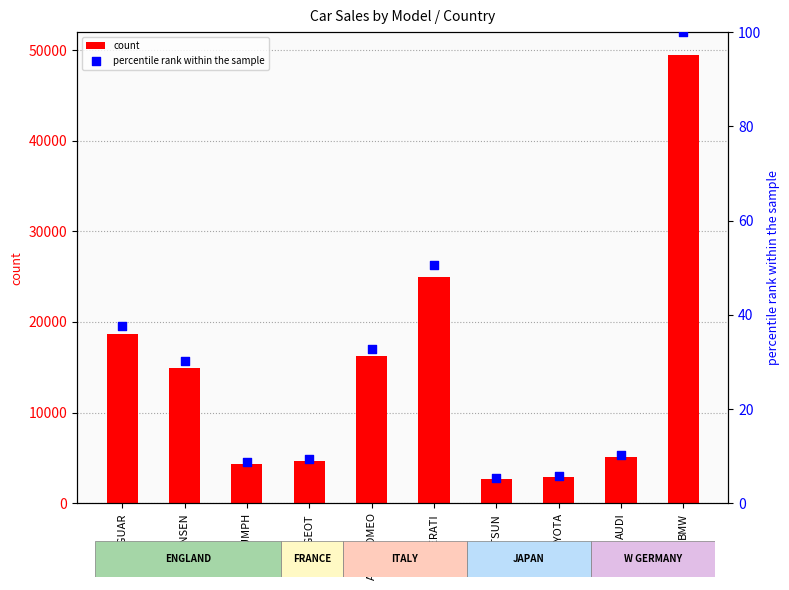

Which series contains the lowest Y value?

percentile rank within the sample